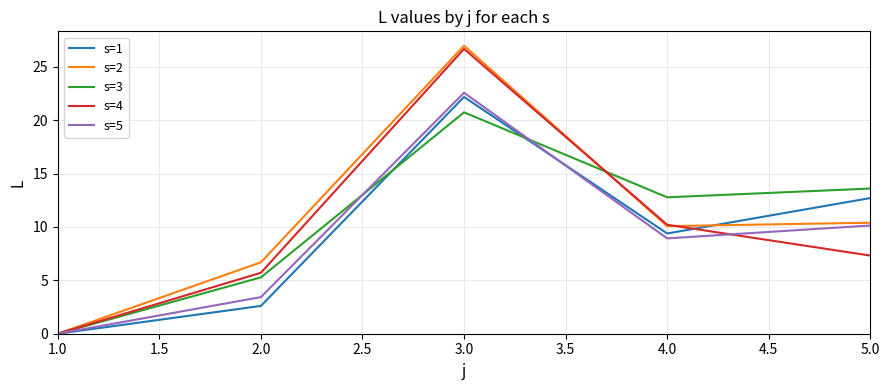

What is the greatest value displayed?

27.0